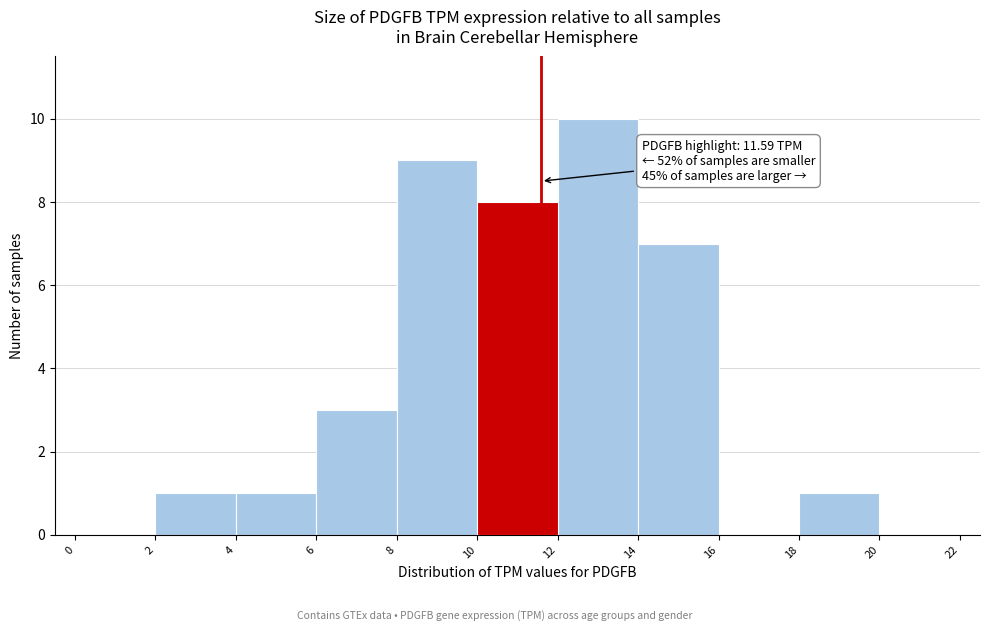

Over which range of the x-axis is the bar tallest?

12 to 14